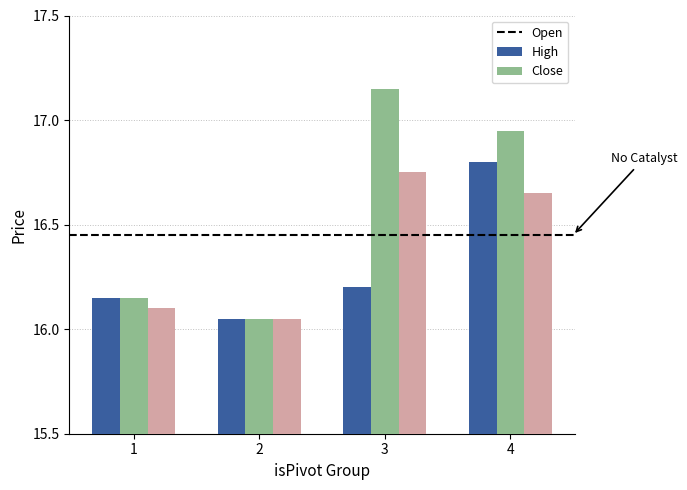

How many groups of bars are there?

4